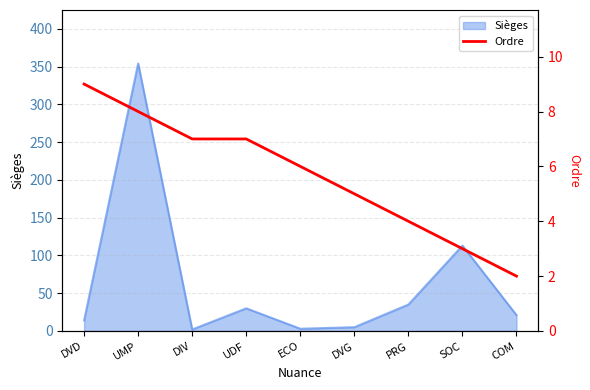

The Sièges series shows 14 at DVD. True or false?

True